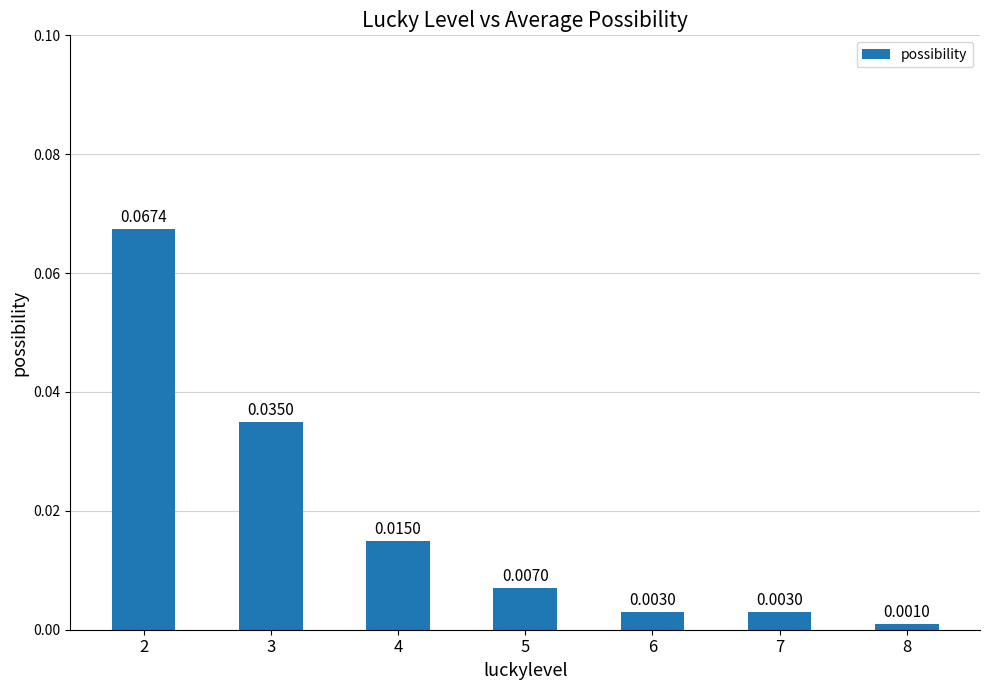

Does the chart contain stacked bars?

No